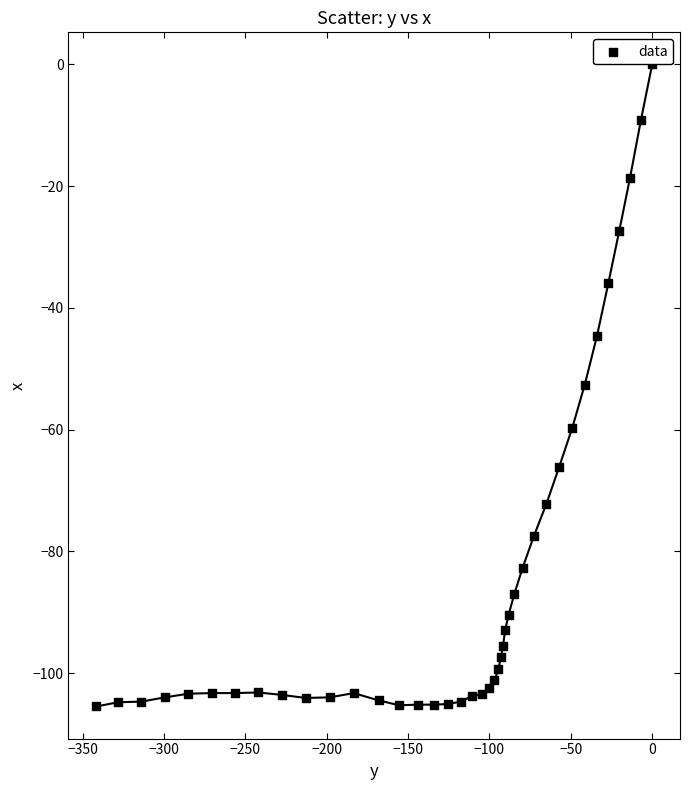

What is the range of Y values (max minus min)?

105.5